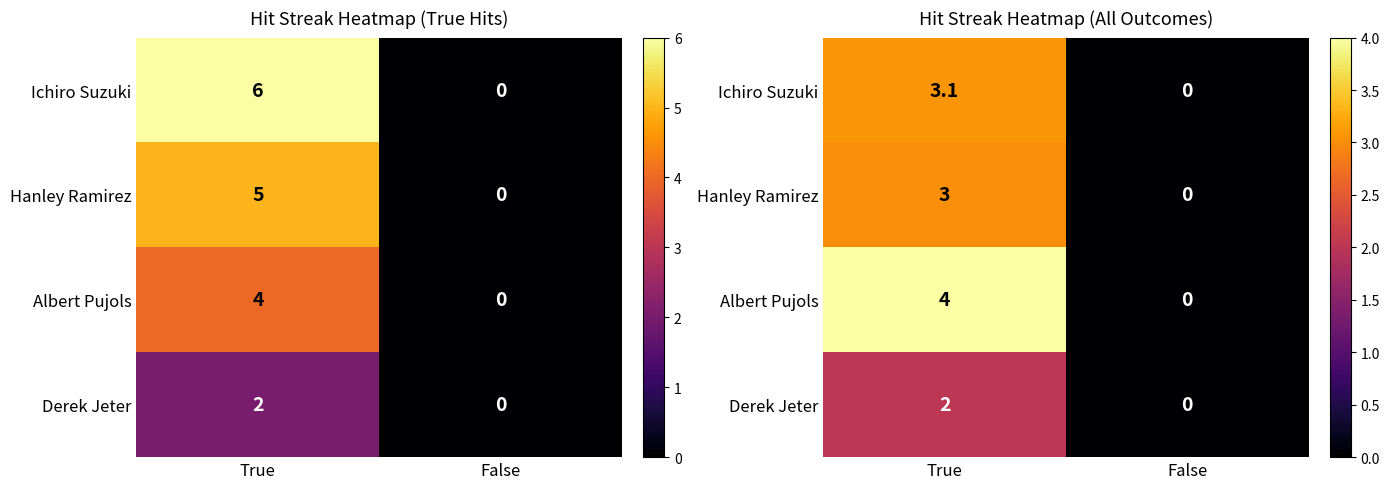

What is the sum of all Derek Jeter values?

2.0